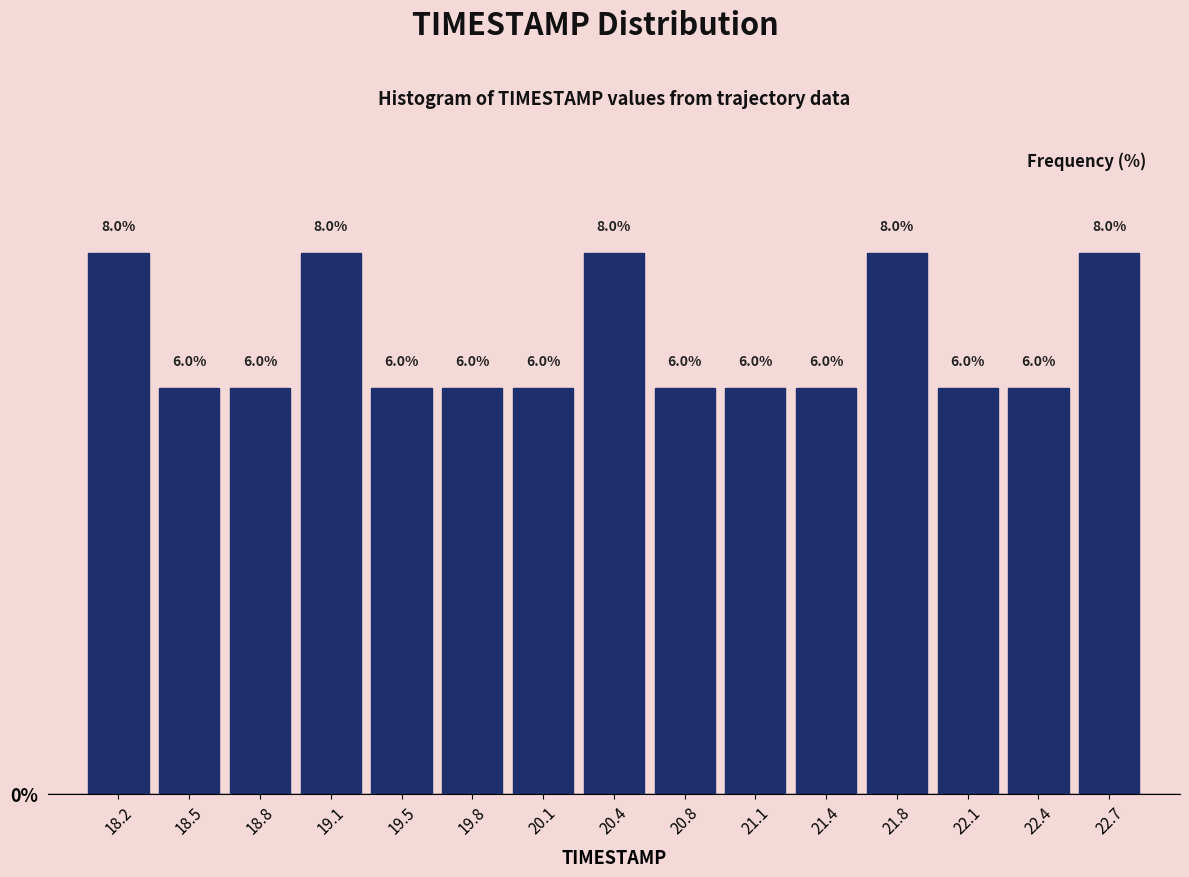

Reading left to right, list every bar in this chart as the range it spans on the x-axis followed by its height. The bar edges are not printed on the chart, so give them approximately, as read against the axis.

18.00 to 18.35: 8.0
18.35 to 18.65: 6.0
18.65 to 19.00: 6.0
19.00 to 19.30: 8.0
19.30 to 19.65: 6.0
19.65 to 19.95: 6.0
19.95 to 20.30: 6.0
20.30 to 20.60: 8.0
20.60 to 20.95: 6.0
20.95 to 21.25: 6.0
21.25 to 21.60: 6.0
21.60 to 21.90: 8.0
21.90 to 22.25: 6.0
22.25 to 22.55: 6.0
22.55 to 22.90: 8.0